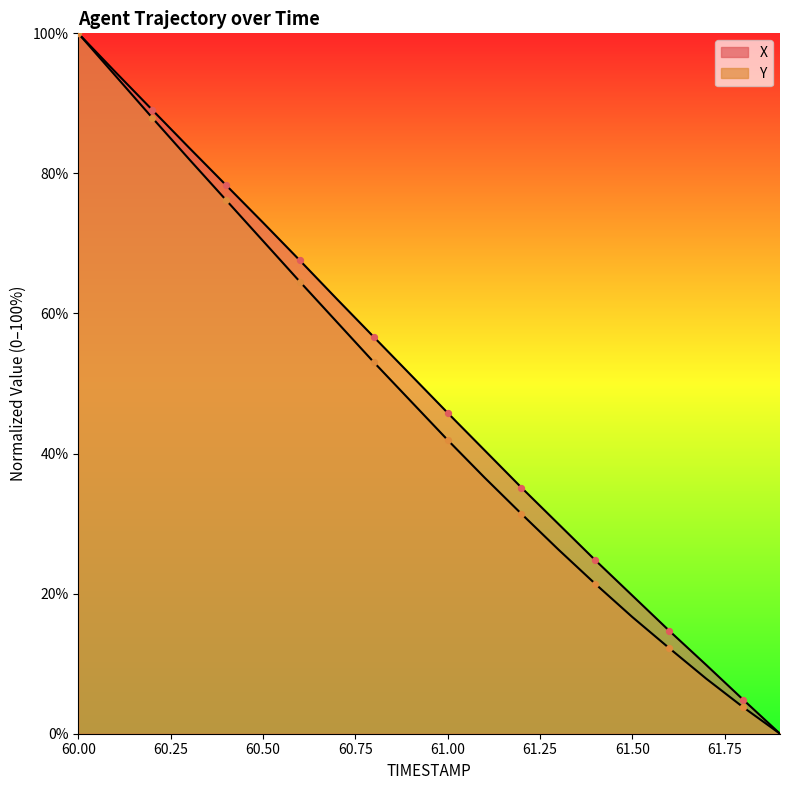

What is the total value across all series at 60.1?

188.5